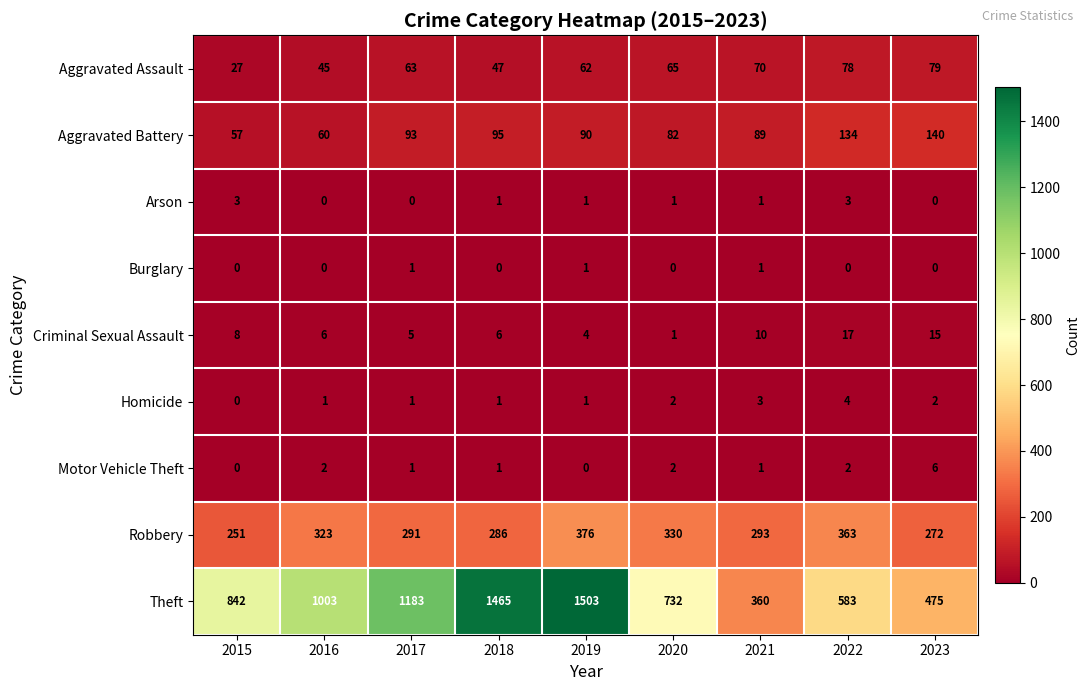

Where is Theft nearest to the value 931?

2016